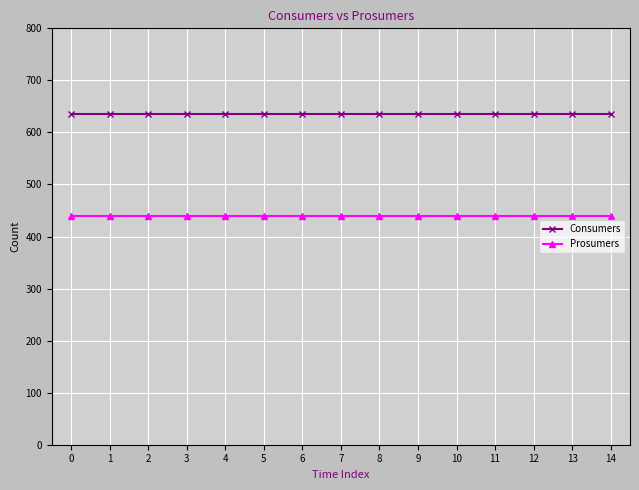

How many lines are shown in the chart?

2